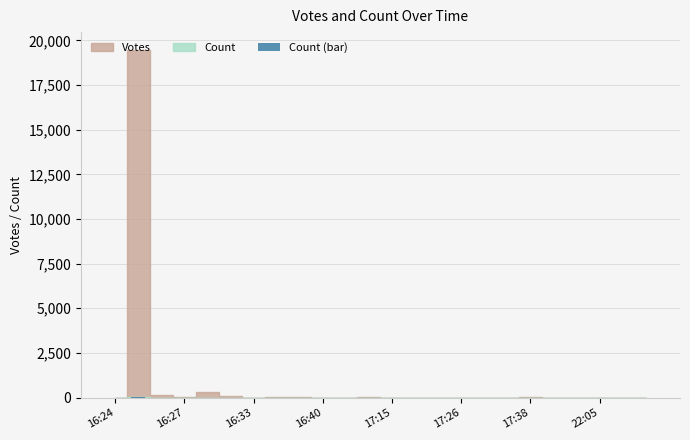

What is the sum of all values?

43